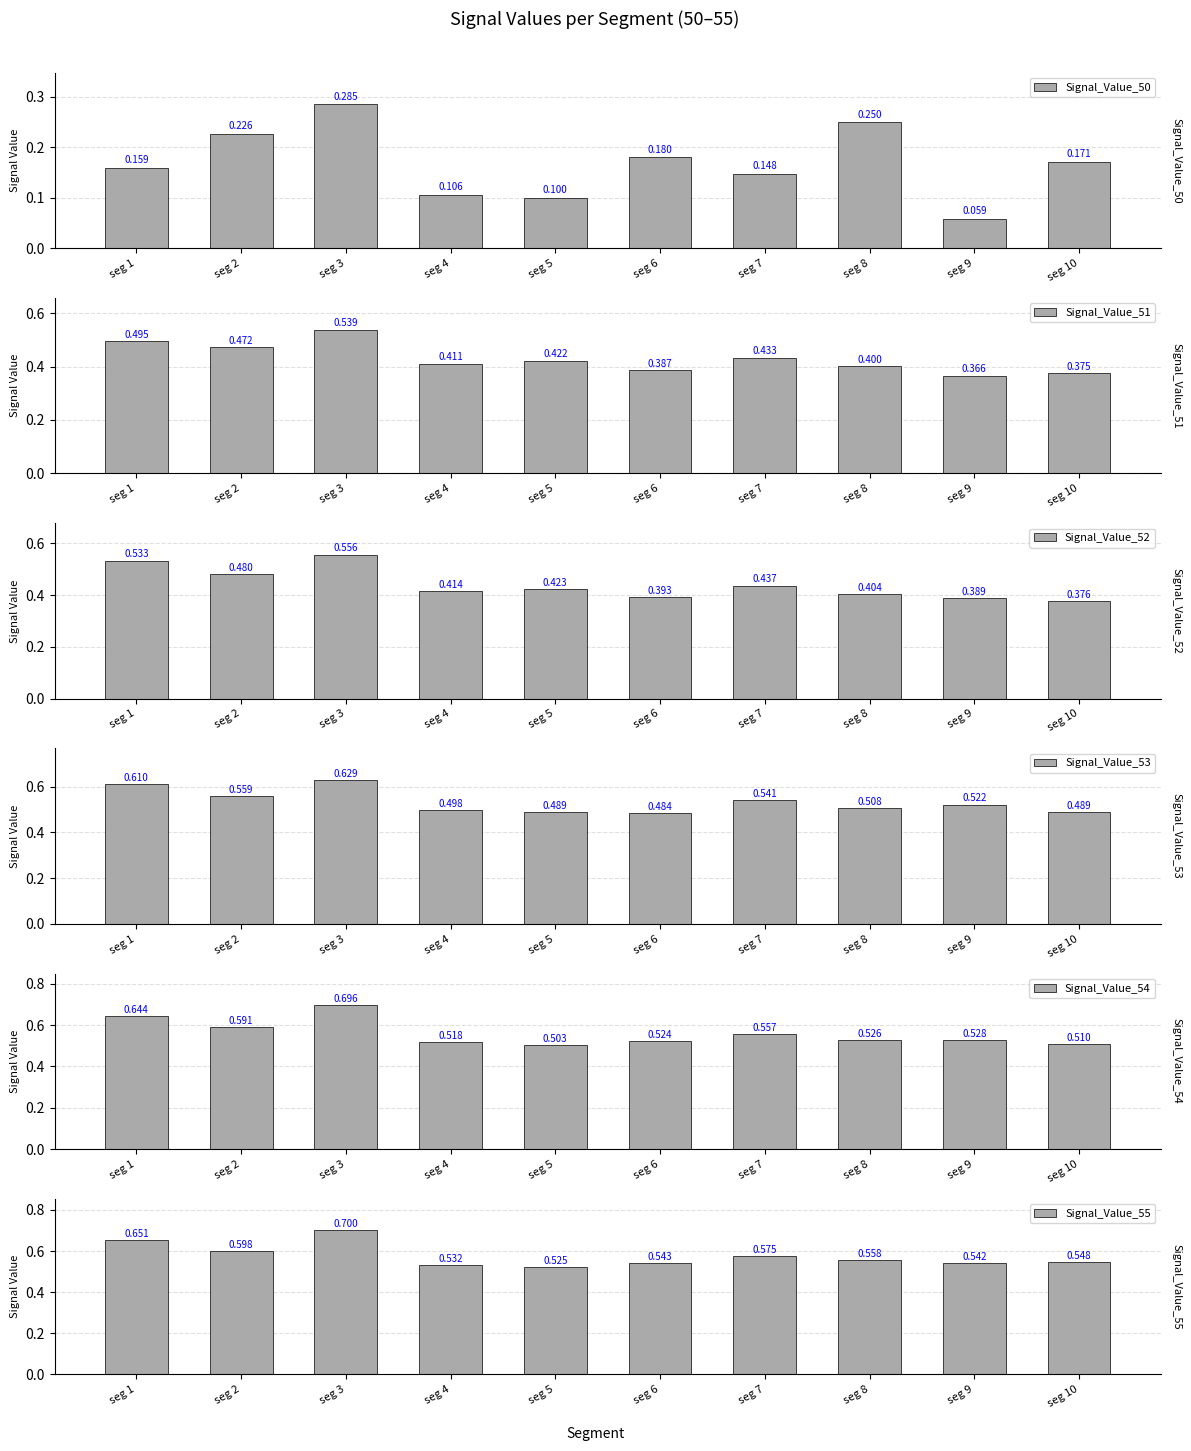

At which category is the sum across all series the highest?

seg 3